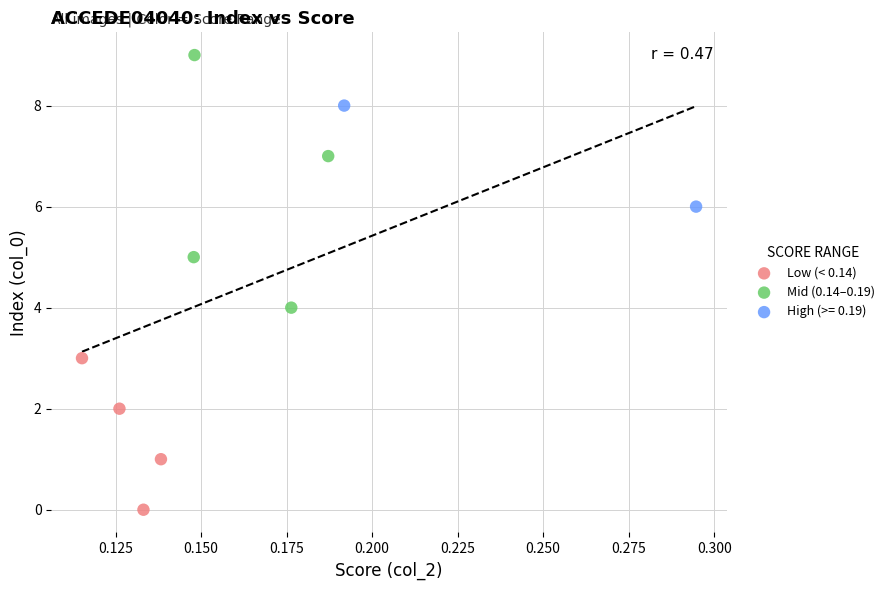

What are all the series names shown in the legend?

Low (< 0.14), Mid (0.14–0.19), High (>= 0.19)